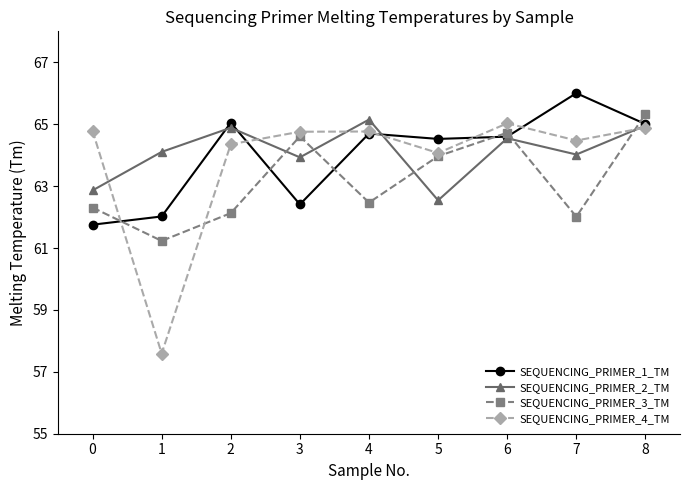

What is the spread (max minus min) of values at 5?

2.0